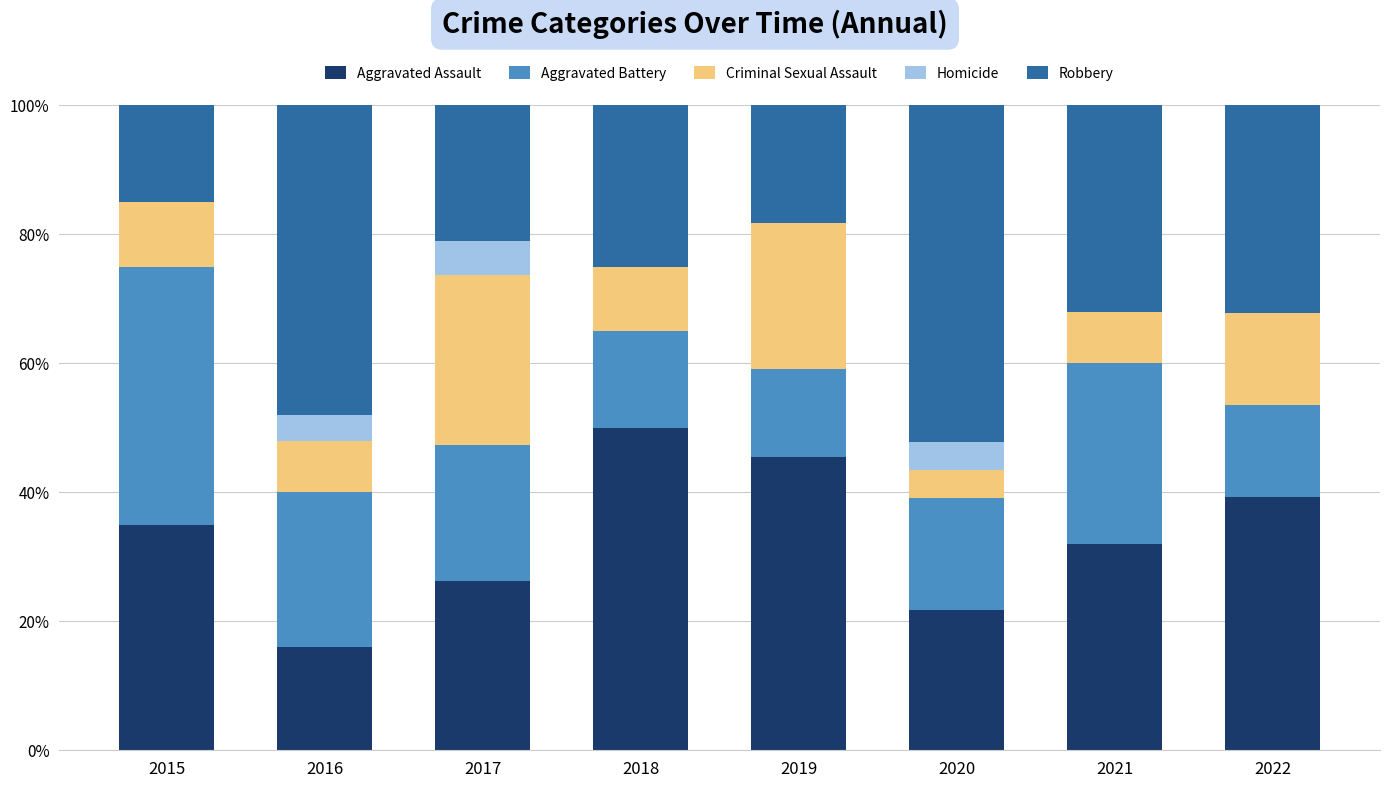

Is it true that Aggravated Assault equals 39.3 at 2022?

True